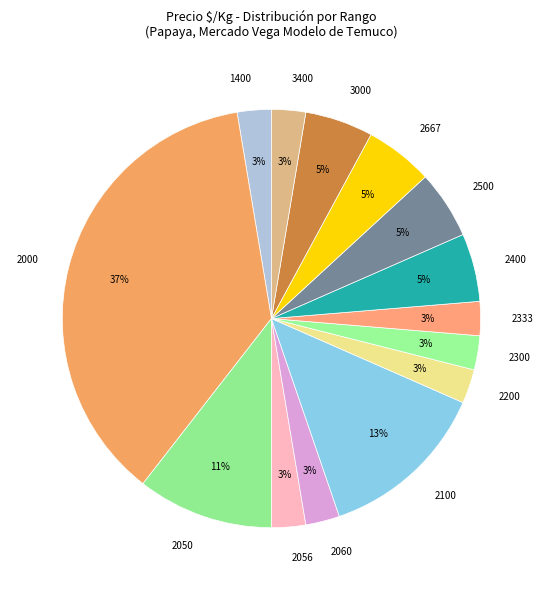

Which category has the biggest portion of the pie?

2000